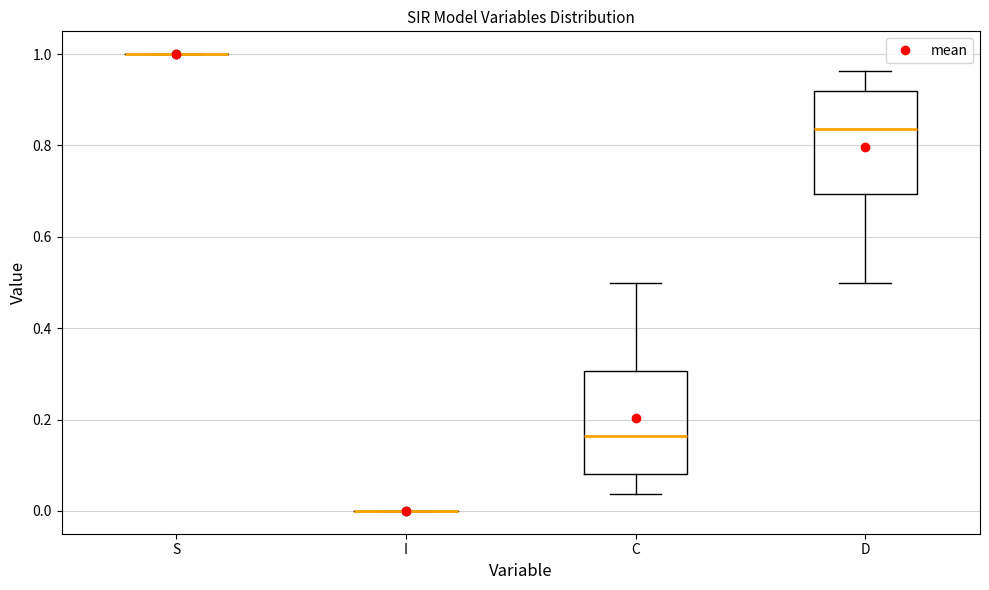

Reading left to right, read every box against the y-axis: the position of its median line, the range the box covers, and the ends of its whiskers. The values are not printed on the chart, so give them approximately, as read against the axis.

S: box collapsed to a line at 1.00, whiskers 1.00 to 1.00
I: box collapsed to a line at 0.00, whiskers 0.00 to 0.00
C: median 0.16, box 0.08 to 0.30, whiskers 0.04 to 0.50
D: median 0.84, box 0.70 to 0.92, whiskers 0.50 to 0.96